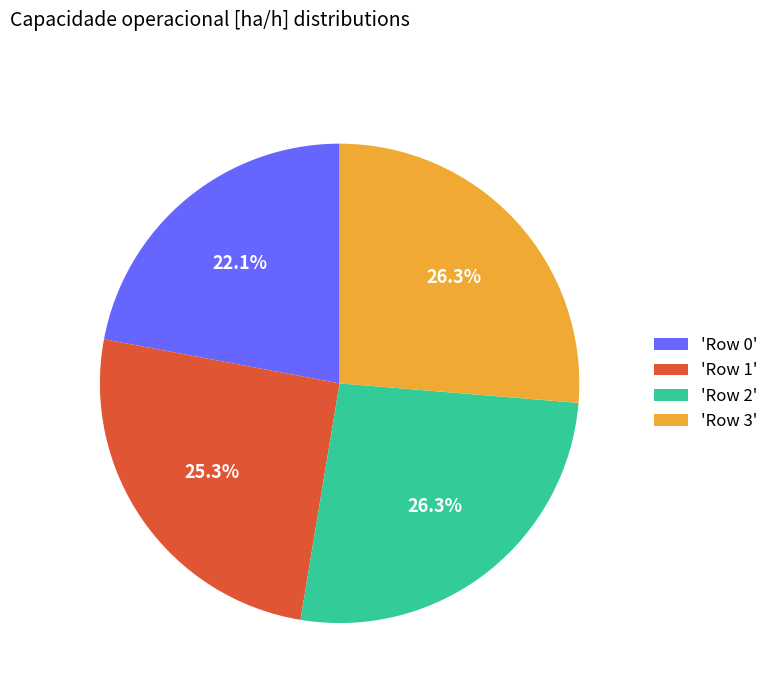

How much of the chart is everything except 'Row 1'?

74.7%